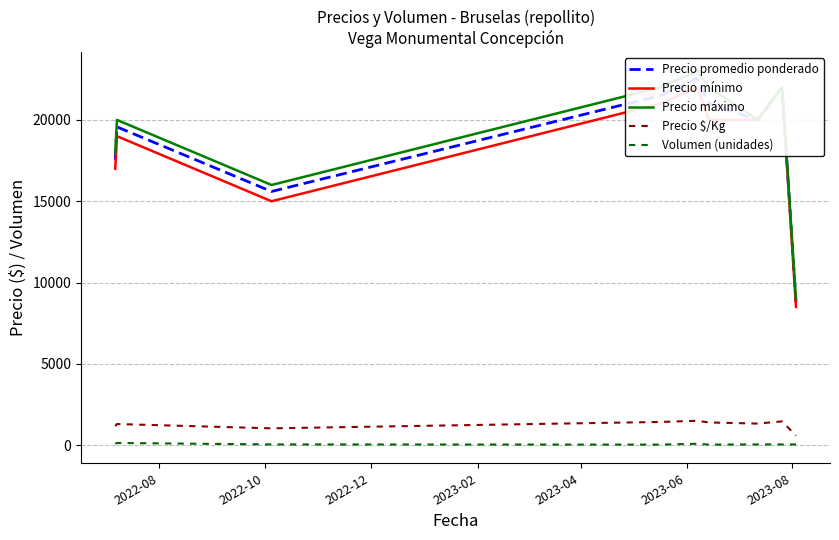

What is the lowest value of the Precio $/Kg series?

587